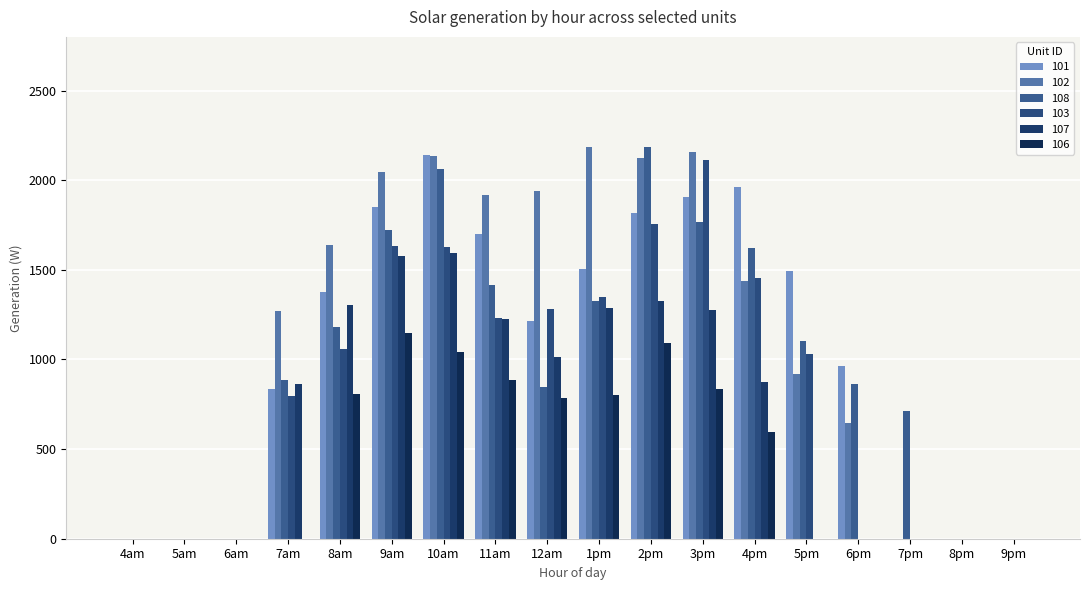

The 102 series shows 1595.0 at 5pm. True or false?

False